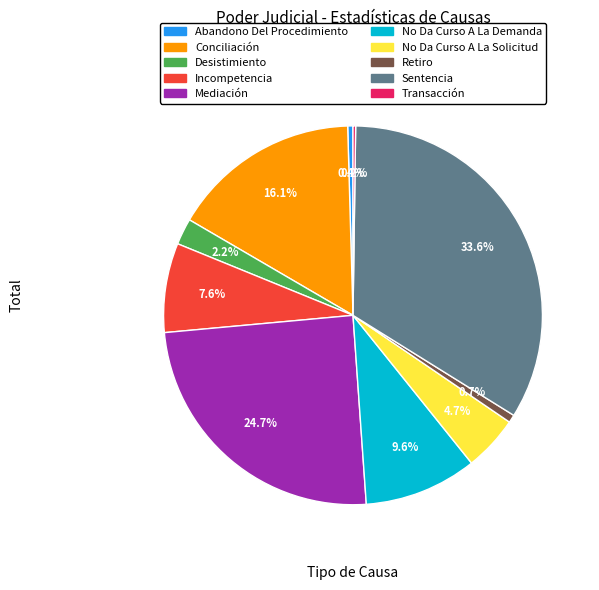

Which has a higher value, Incompetencia or Mediación?

Mediación